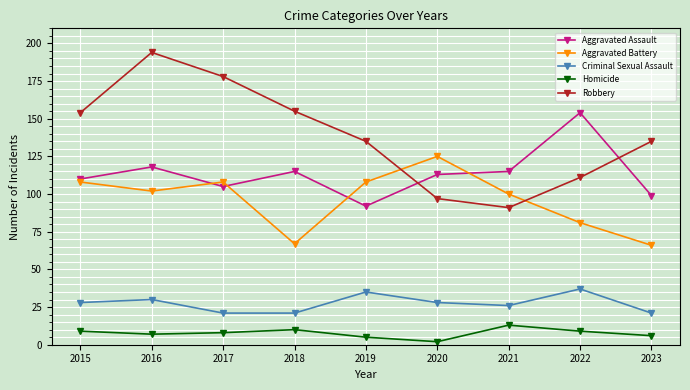

At 2018, list the series in order from smallest to largest.

Homicide, Criminal Sexual Assault, Aggravated Battery, Aggravated Assault, Robbery